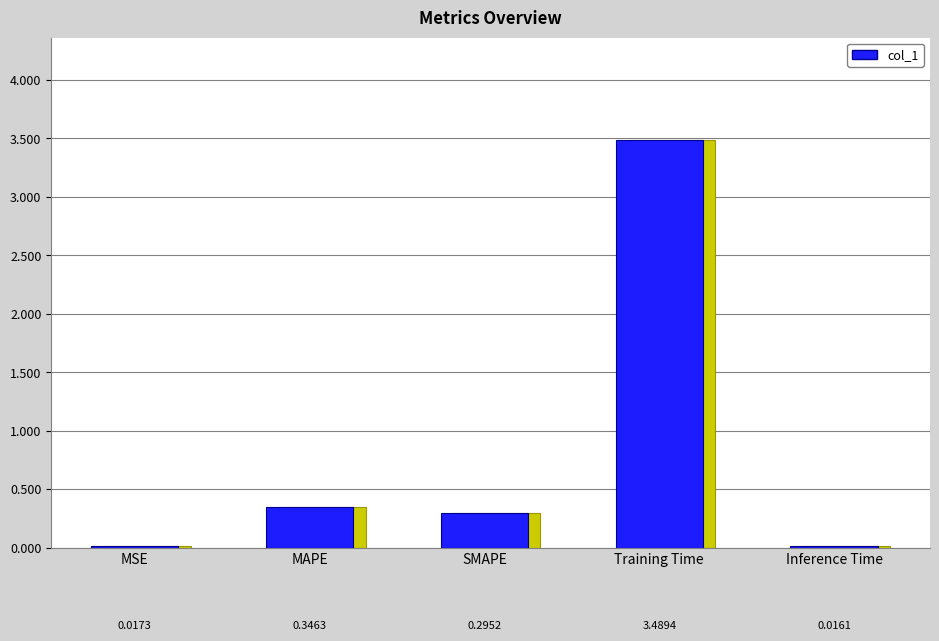

List the labels in order of value, smallest first.

Inference Time, MSE, SMAPE, MAPE, Training Time